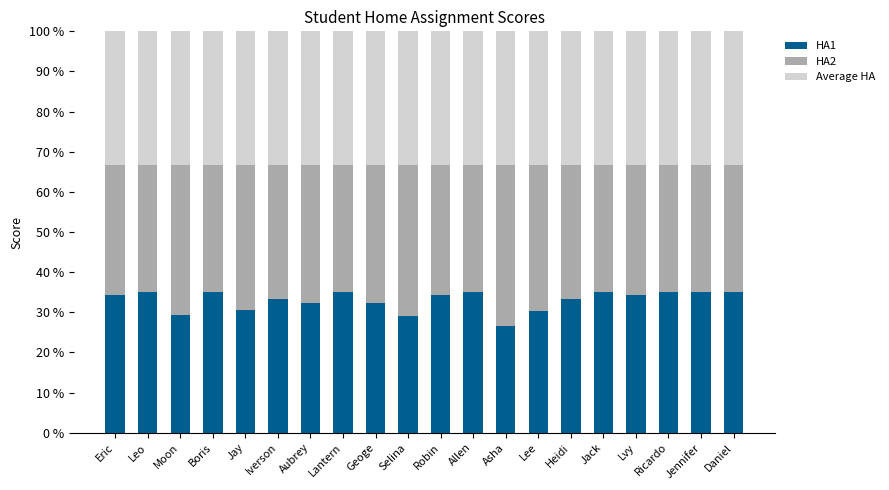

What is the difference between the HA1 values at Boris and Geoge?

2.7